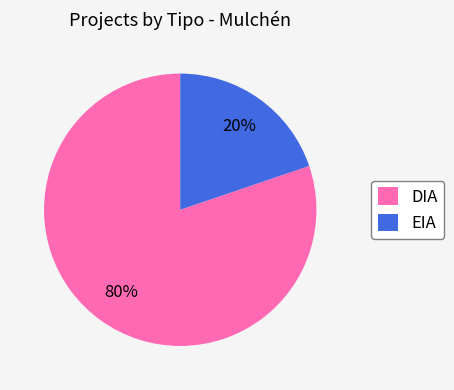

Rank the categories by value from highest to lowest.

DIA, EIA